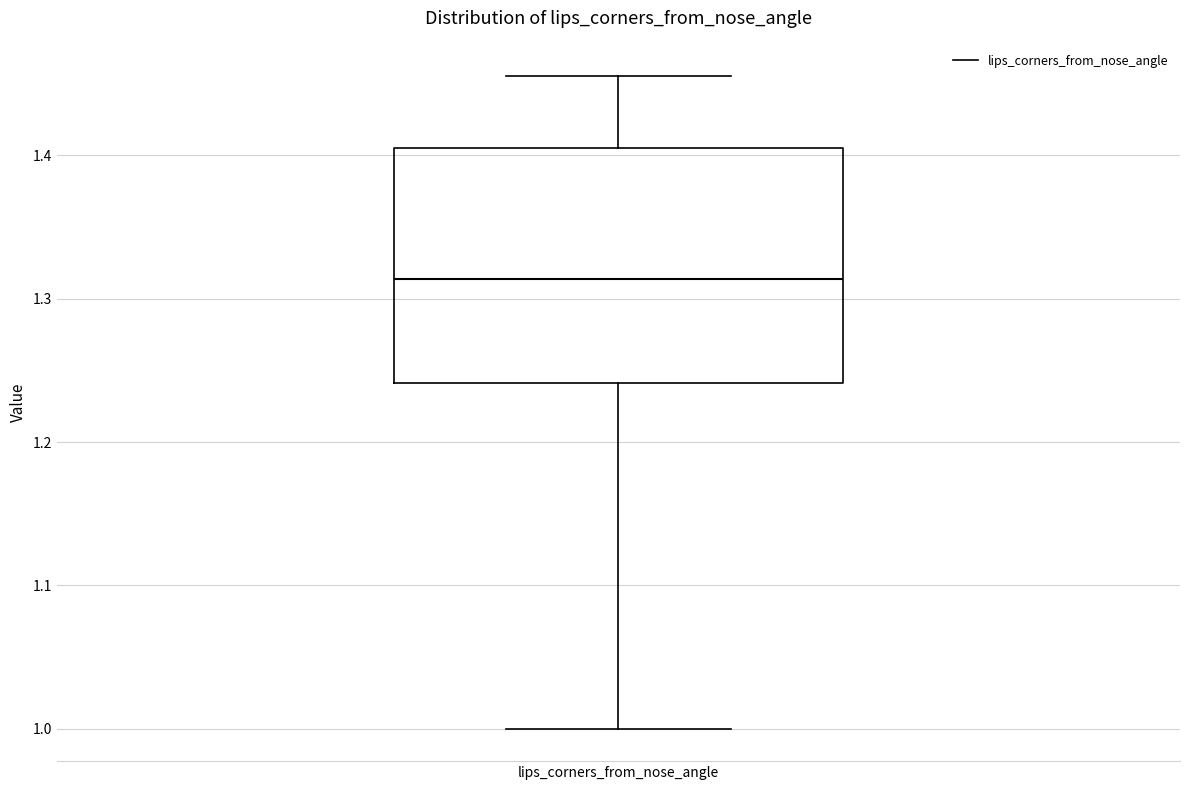

Where is the lower edge of the box for lips_corners_from_nose_angle on the y-axis? The values are not printed on the chart, so give them approximately, as read against the axis.

1.24